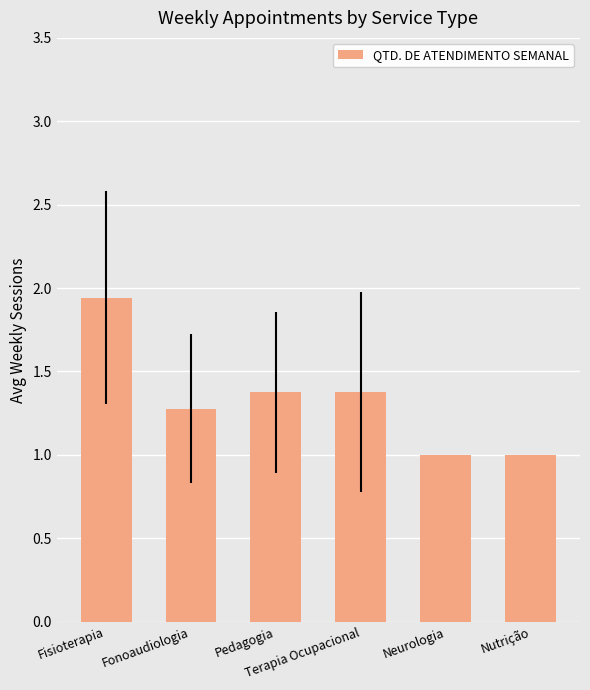

What is the value of the 5th bar from the left?

1.0